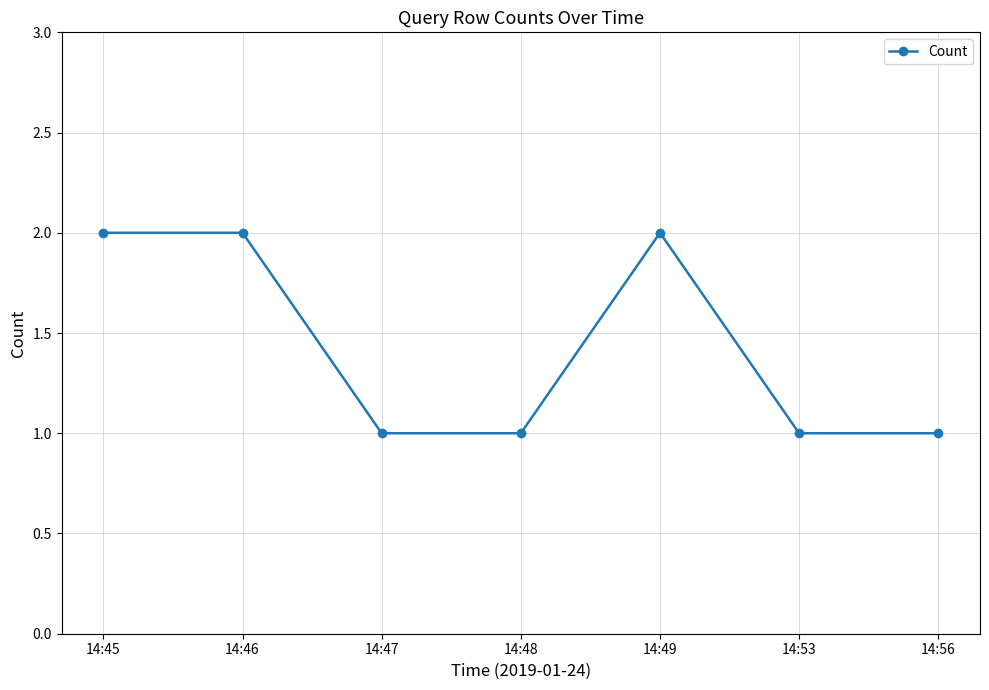

What is the sum of all values?

10